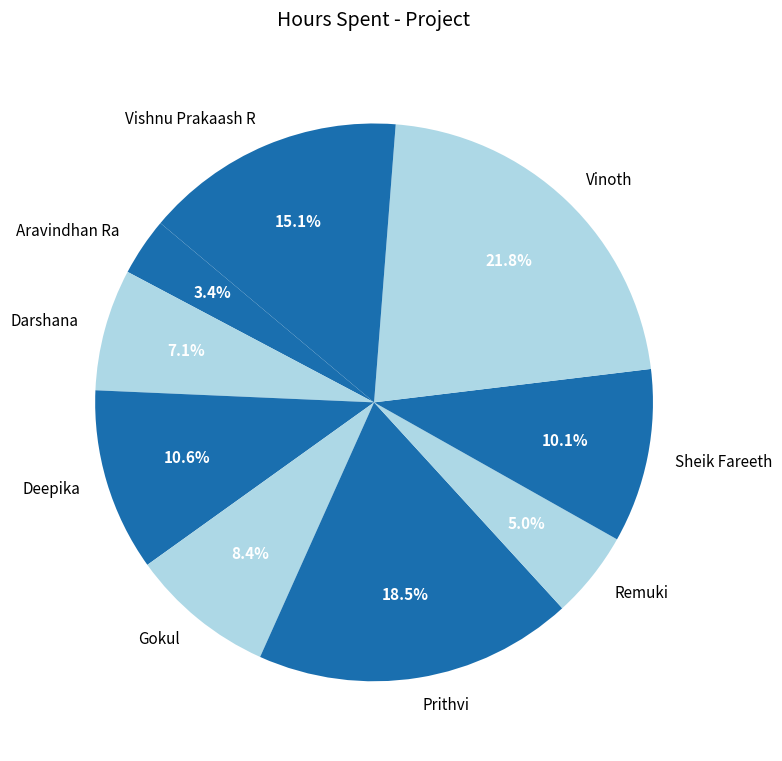

To the nearest percent, what is the average slice percentage?

11%